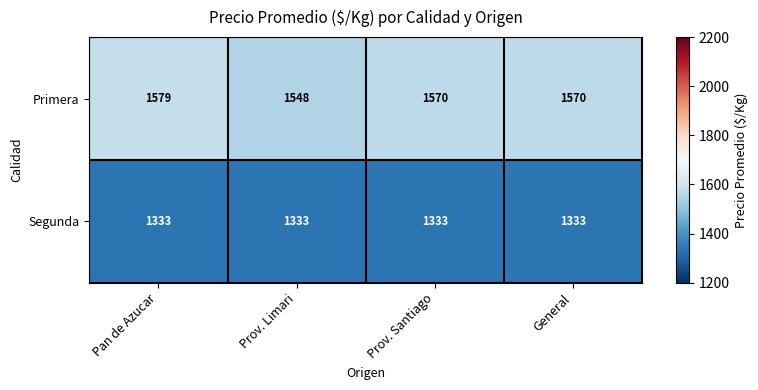

What is the sum of the Primera values at General and Prov. Santiago?

3140